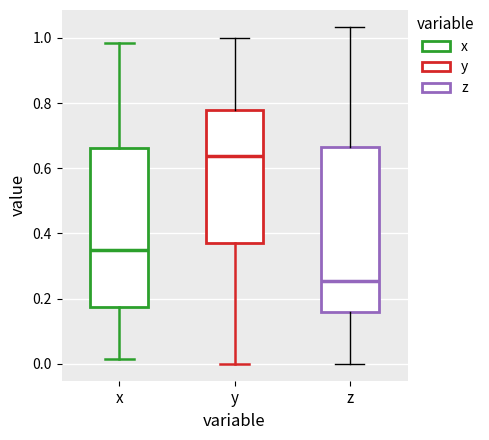

Where does the median line of the box for x sit on the y-axis? The values are not printed on the chart, so give them approximately, as read against the axis.

0.34